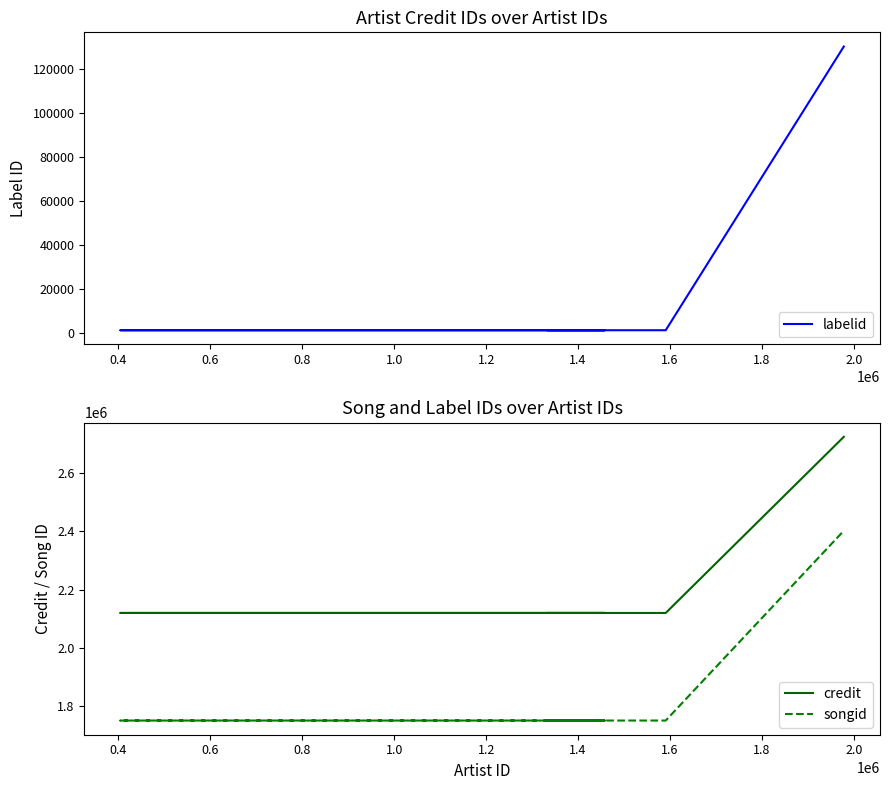

At how many categories does at least one series exceed 1252538?

6